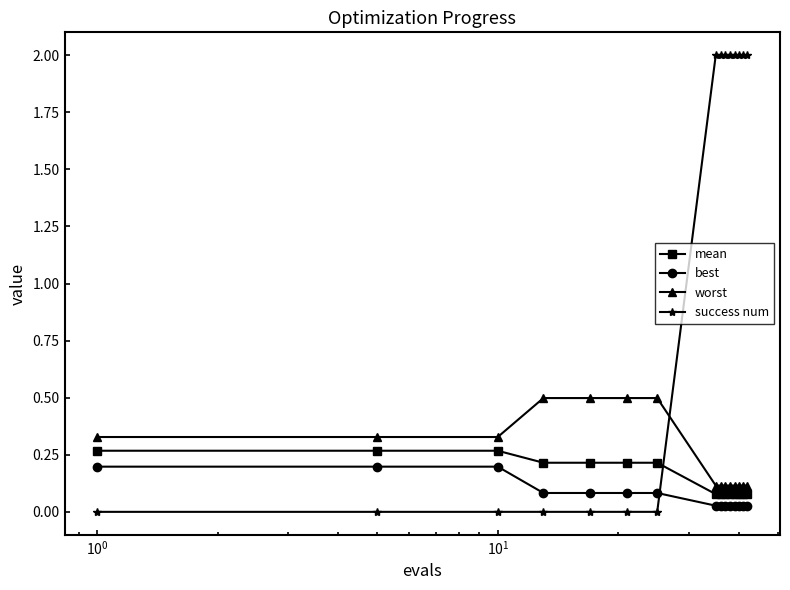

What is the maximum value shown in the chart?

2.0